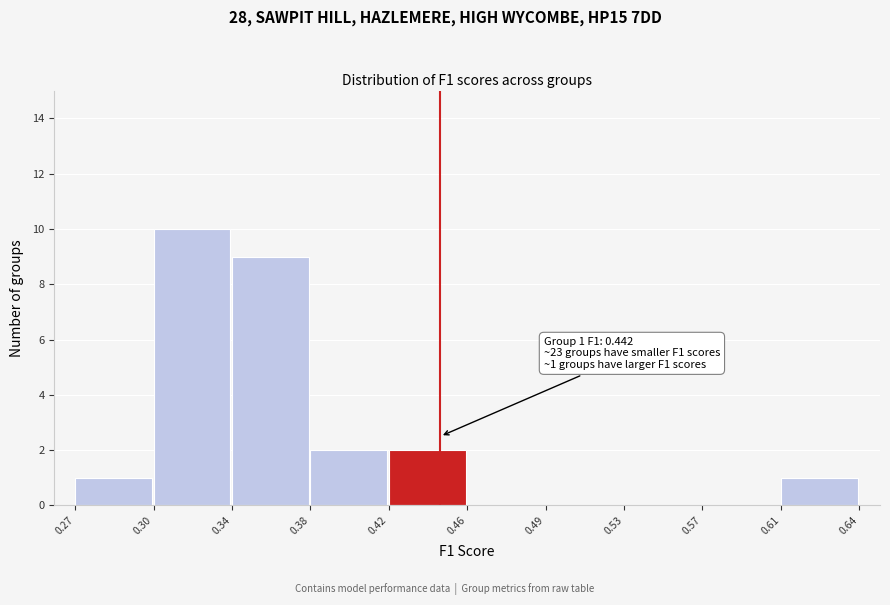

Reading left to right, what are all the values shown in this chart?

0.27=1	0.30=10	0.34=9	0.38=2	0.42=2	0.46=0	0.49=0	0.53=0	0.57=0	0.61=1